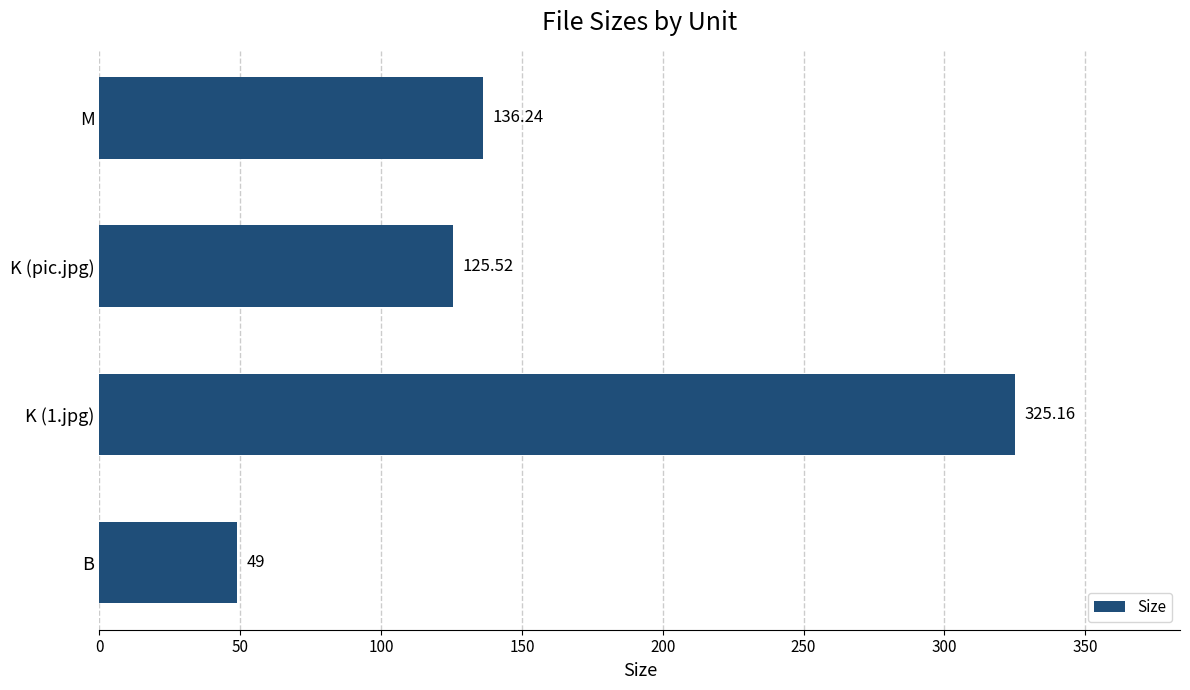

Between K (1.jpg) and B, which is larger?

K (1.jpg)